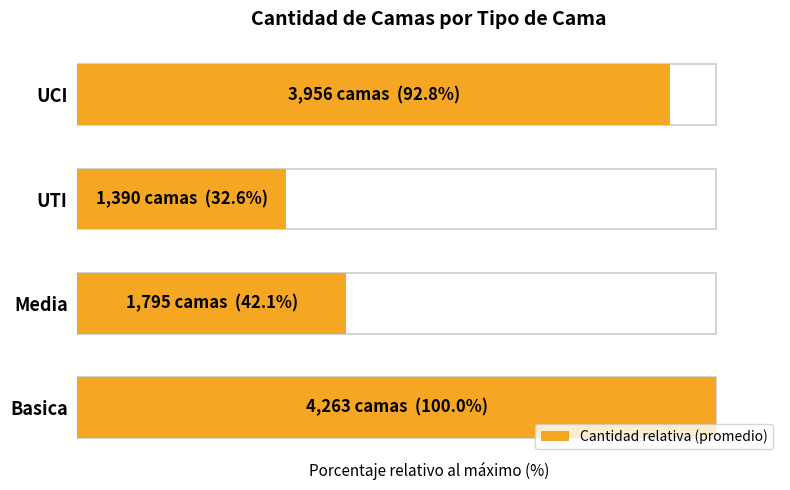

Reading left to right, what are all the values shown in this chart?

100.0	42.1	32.6	92.8